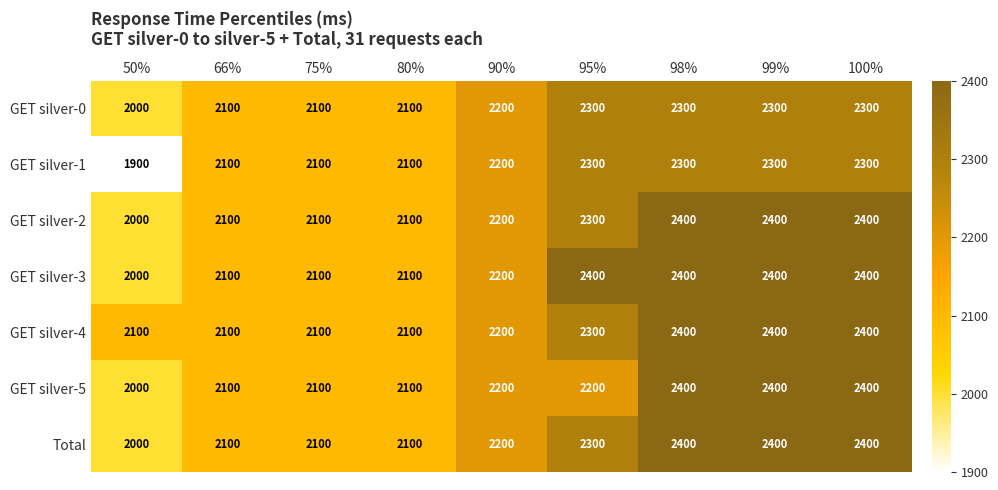

At how many categories does at least one series exceed 2009?

9